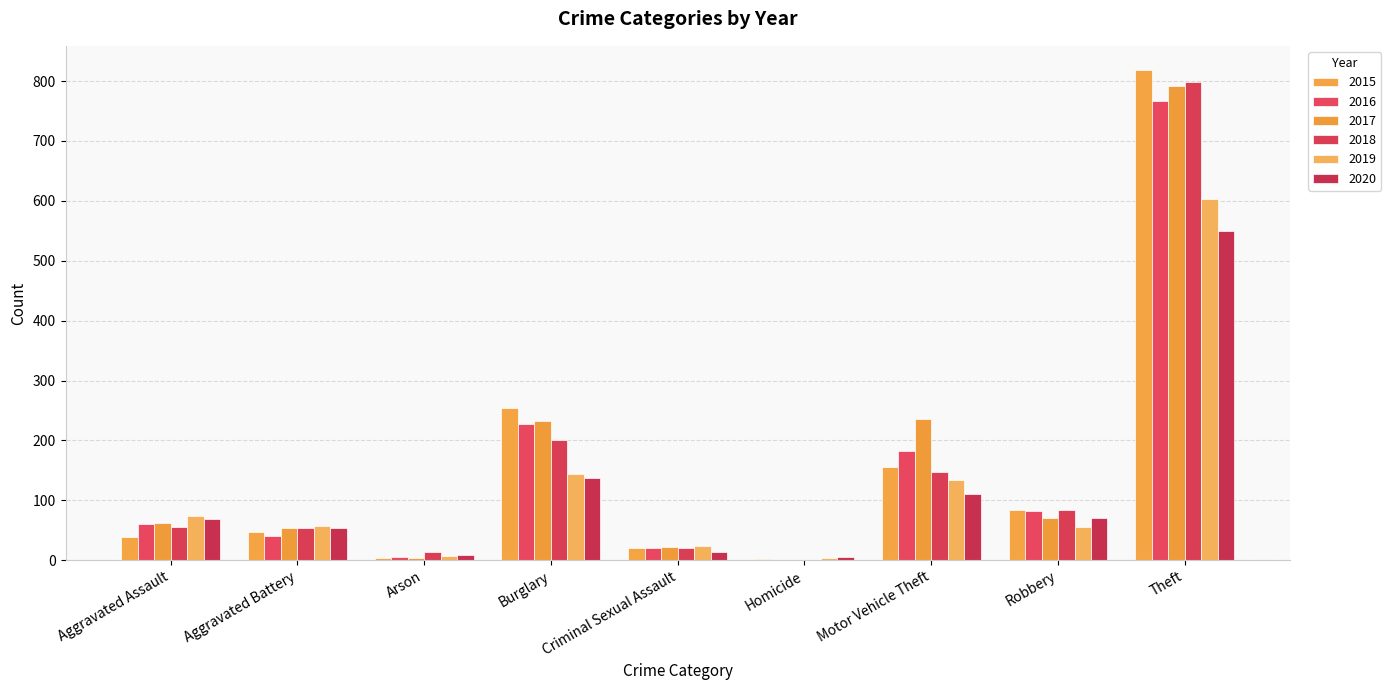

The 2019 series shows 97 at Aggravated Battery. True or false?

False